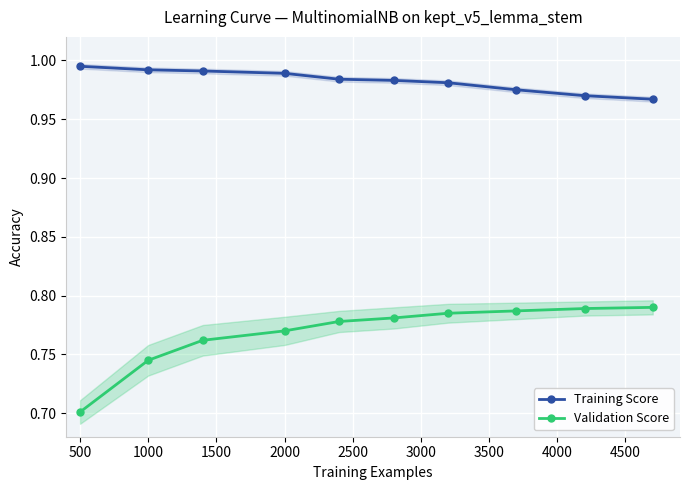

At how many categories does at least one series exceed 0?

10